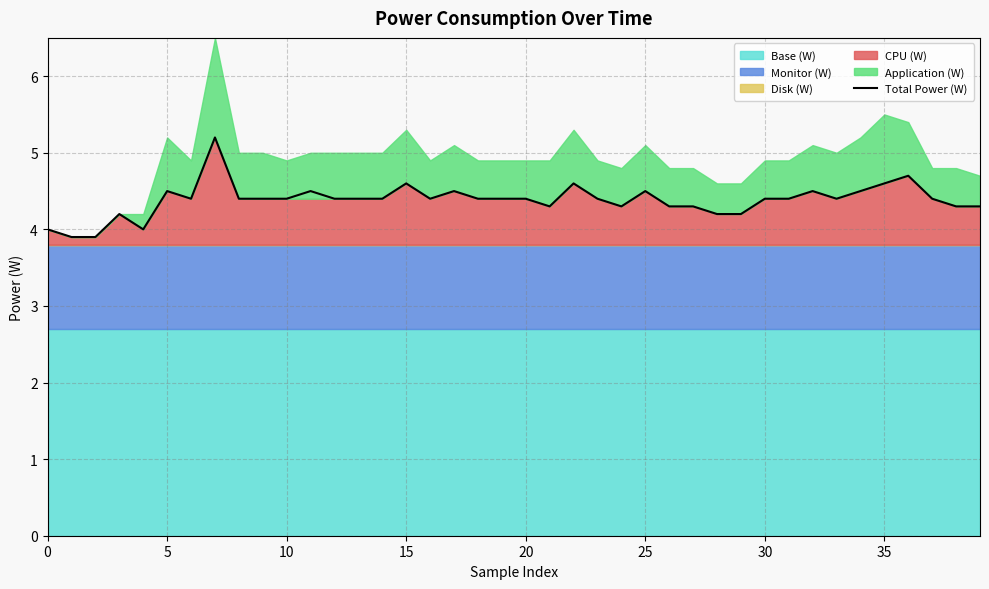

Is it true that Total Power (W) equals 1.3 at 35?

False